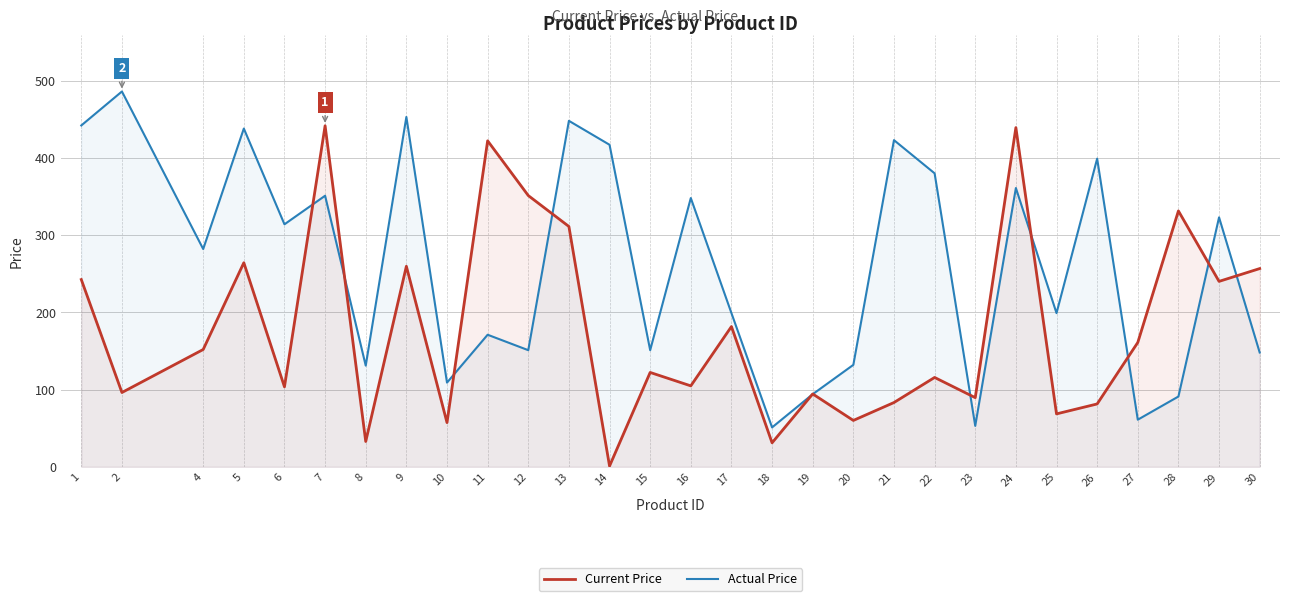

The Current Price series shows 294.3 at 17. True or false?

False